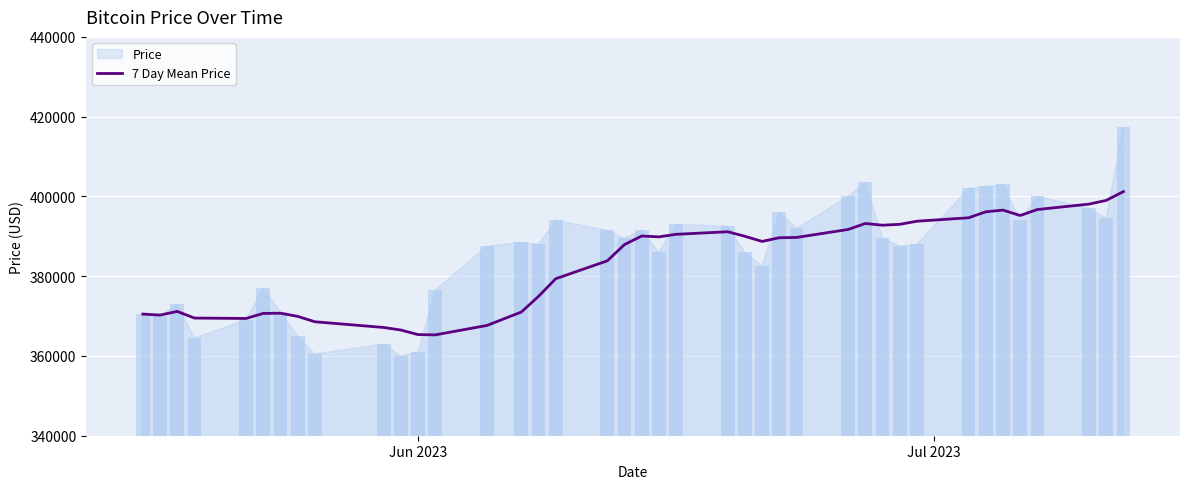

What is the minimum value for 7 Day Mean Price?

365285.7